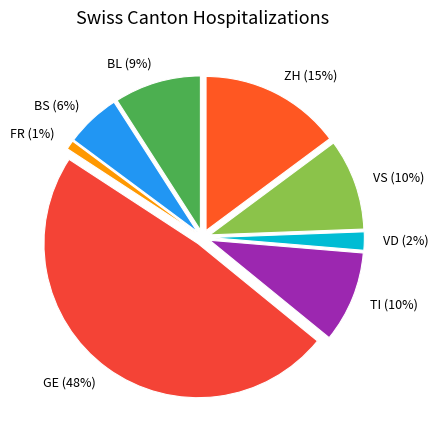

Between FR and BS, which is larger?

BS